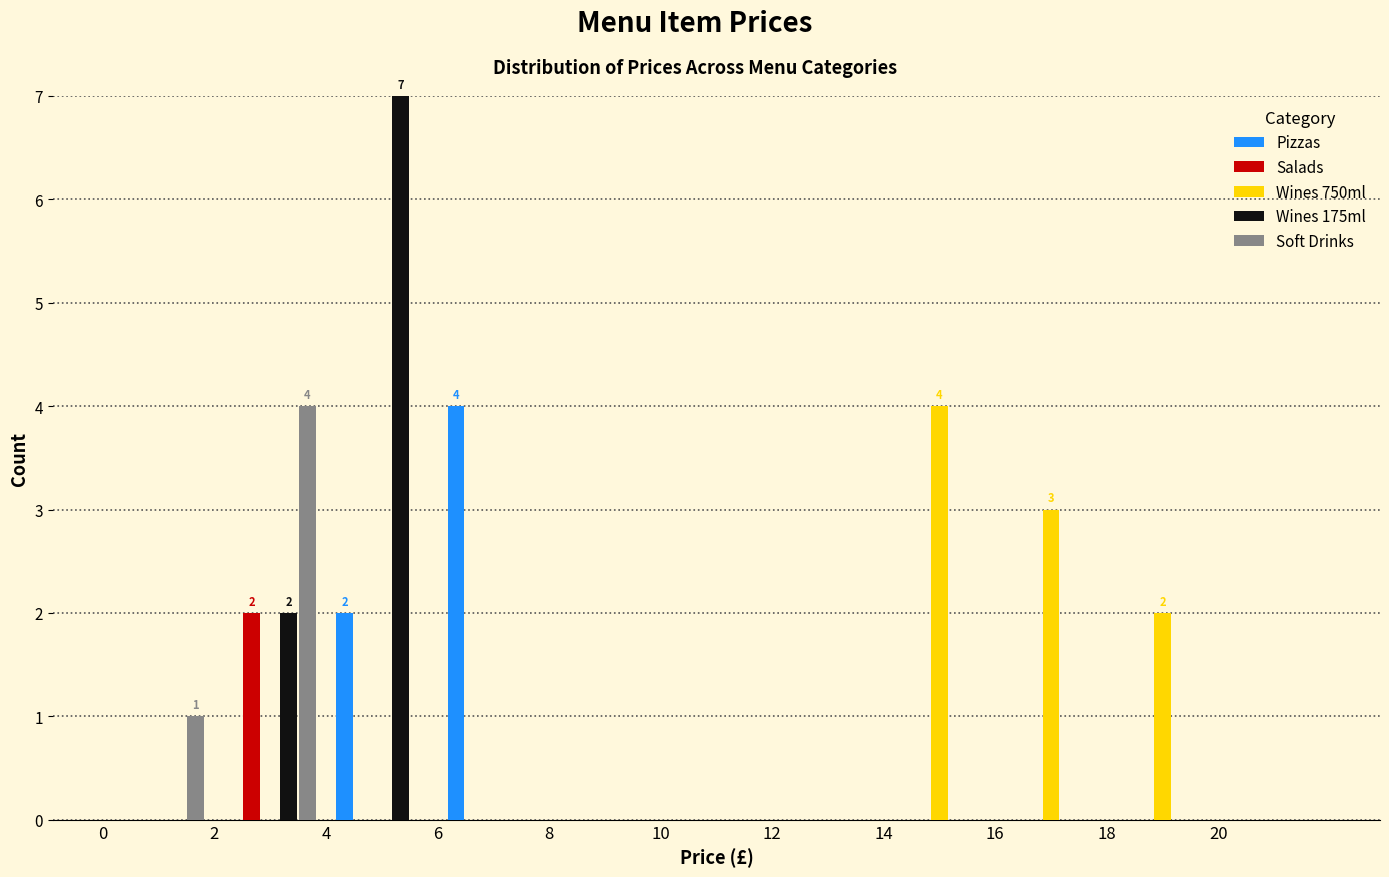

In the Wines 175ml series, which range on the x-axis has the tallest bar?

4 to 6